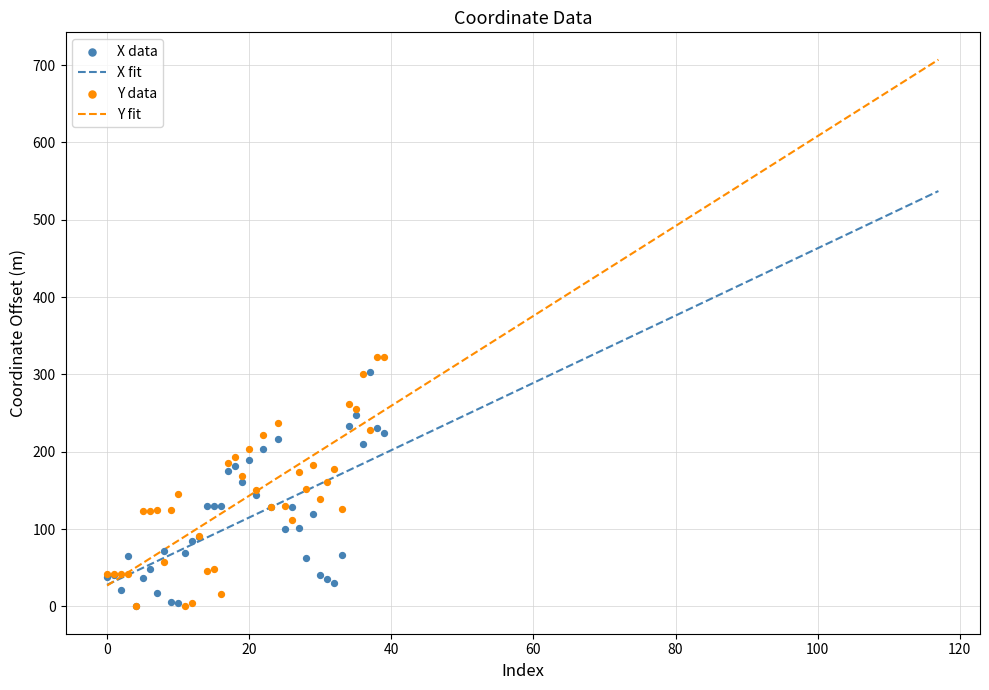

Which series has the largest total across all categories?

y